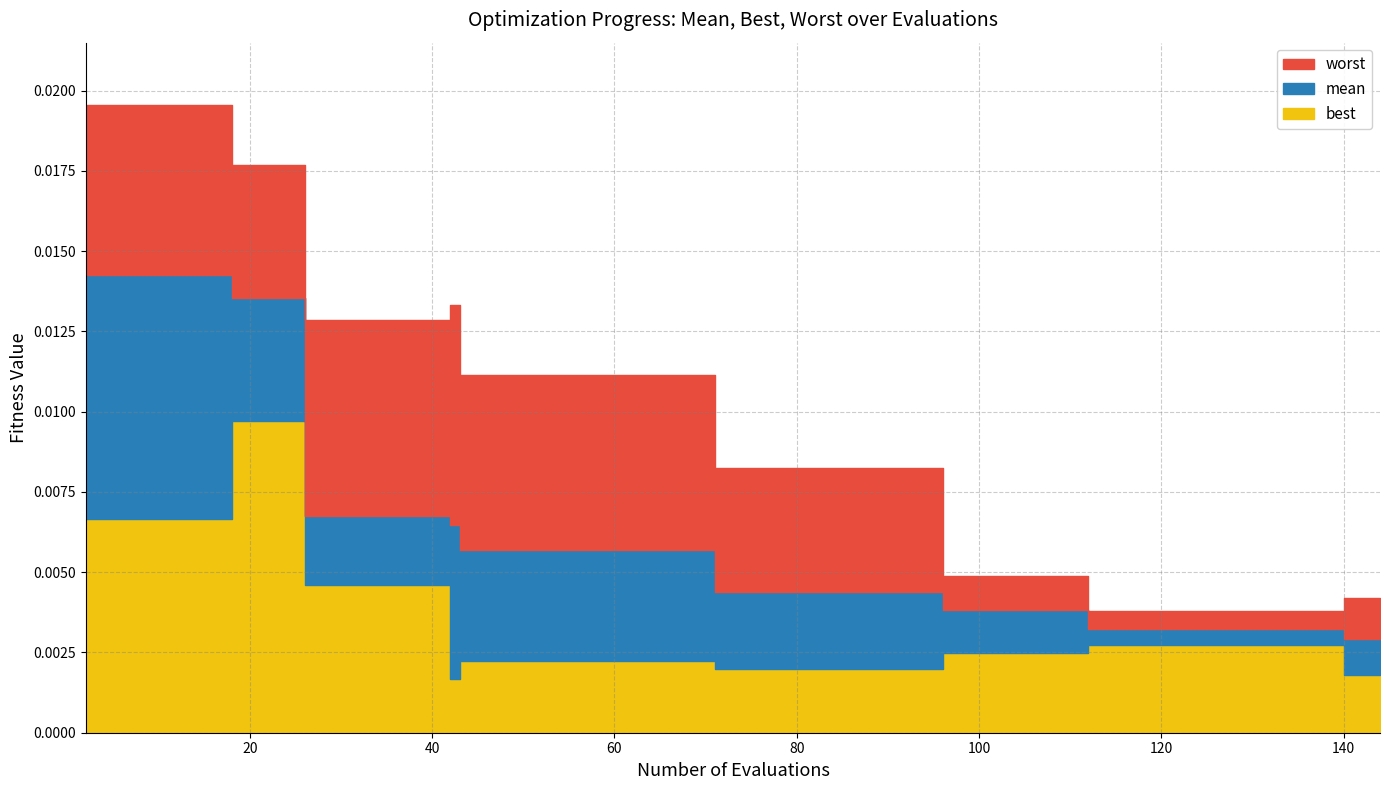

True or false: mean_line and worst_line intersect in this chart.

False